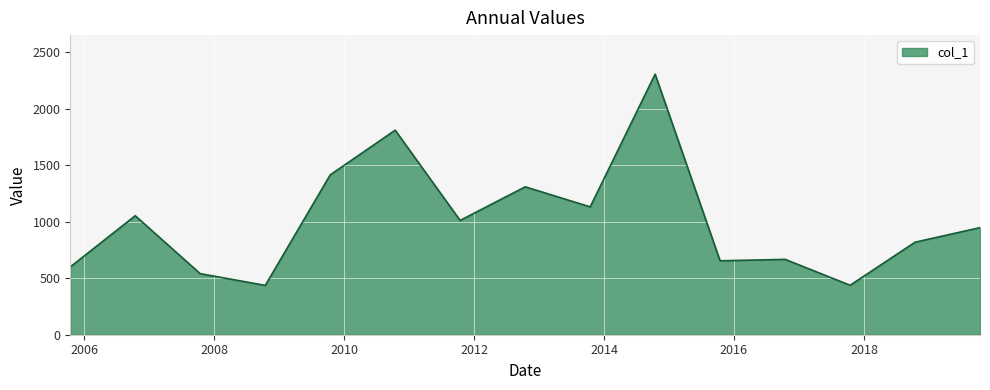

How many lines are shown in the chart?

1